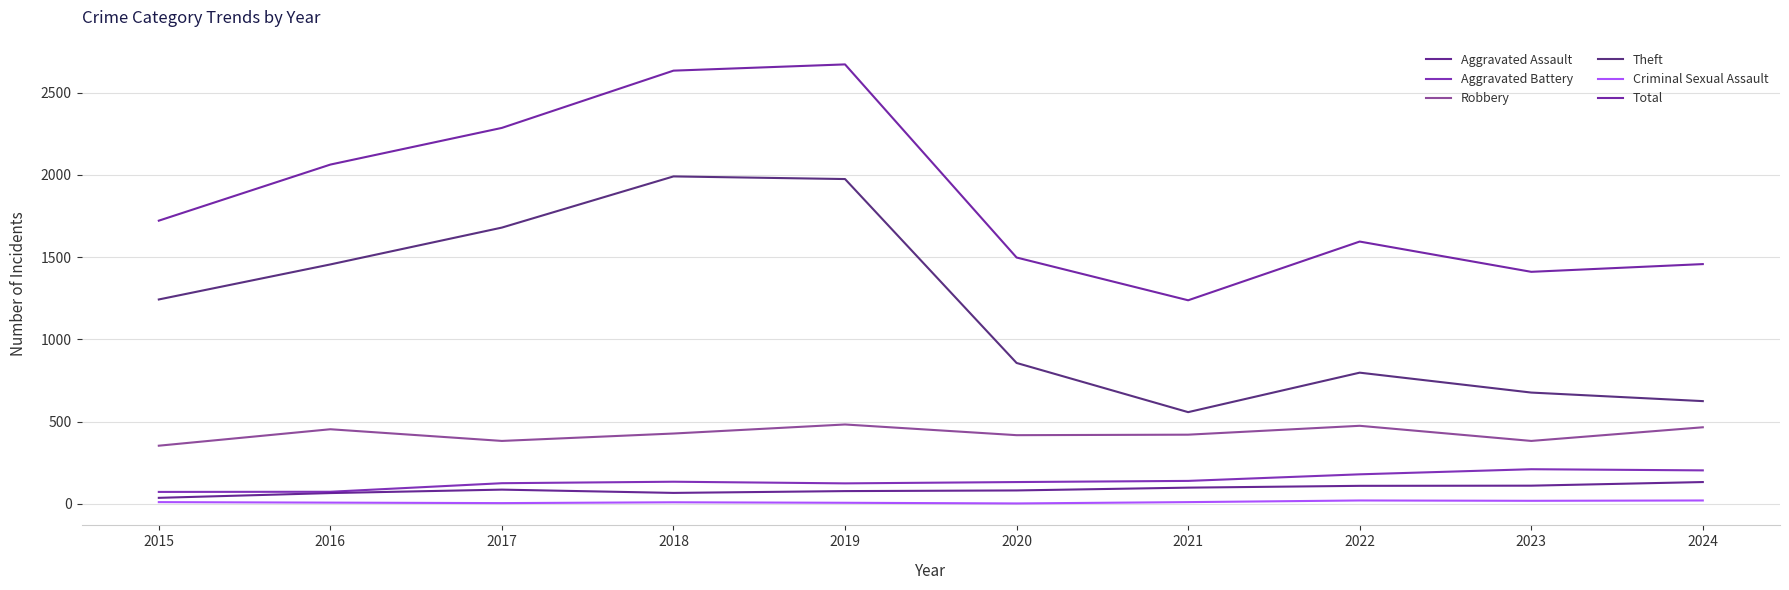

At which label does Robbery reach its minimum?

2015